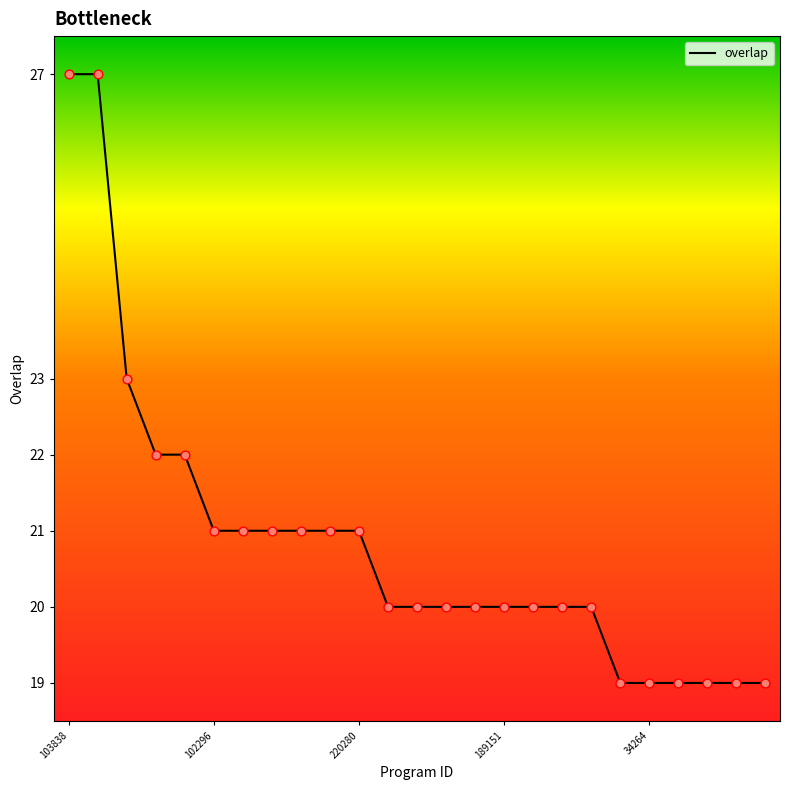

What is the difference between the maximum and minimum values?

8